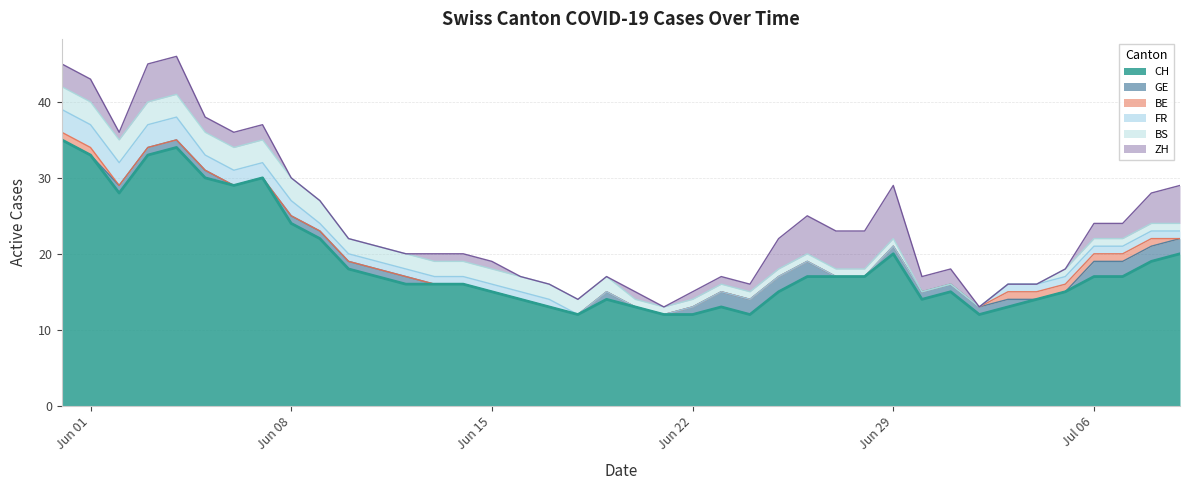

Reading left to right, what are all the values shown in this chart?

CH: 0=35	1=33	2=28	3=33	4=34	5=30	6=29	7=30	8=24	9=22	10=18	11=17	12=16	13=16	14=16	15=15	16=14	17=13	18=12	19=14	20=13	21=12	22=12	23=13	24=12	25=15	26=17	27=17	28=17	29=20	30=14	31=15	32=12	33=13	34=14	35=15	36=17	37=17	38=19	39=20
GE: 0=0	1=0	2=1	3=1	4=1	5=1	6=0	7=0	8=1	9=1	10=1	11=1	12=1	13=0	14=0	15=0	16=0	17=0	18=0	19=1	20=0	21=0	22=1	23=2	24=2	25=2	26=2	27=0	28=0	29=1	30=1	31=1	32=1	33=1	34=0	35=0	36=2	37=2	38=2	39=2
BE: 0=1	1=1	2=0	3=0	4=0	5=0	6=0	7=0	8=0	9=0	10=0	11=0	12=0	13=0	14=0	15=0	16=0	17=0	18=0	19=0	20=0	21=0	22=0	23=0	24=0	25=0	26=0	27=0	28=0	29=0	30=0	31=0	32=0	33=1	34=1	35=1	36=1	37=1	38=1	39=0
FR: 0=3	1=3	2=3	3=3	4=3	5=2	6=2	7=2	8=2	9=1	10=1	11=1	12=1	13=1	14=1	15=1	16=1	17=1	18=0	19=0	20=0	21=0	22=0	23=0	24=0	25=0	26=0	27=0	28=0	29=0	30=0	31=0	32=0	33=1	34=1	35=1	36=1	37=1	38=1	39=1
BS: 0=3	1=3	2=3	3=3	4=3	5=3	6=3	7=3	8=3	9=3	10=2	11=2	12=2	13=2	14=2	15=2	16=2	17=2	18=2	19=2	20=1	21=1	22=1	23=1	24=1	25=1	26=1	27=1	28=1	29=1	30=0	31=0	32=0	33=0	34=0	35=1	36=1	37=1	38=1	39=1
ZH: 0=3	1=3	2=1	3=5	4=5	5=2	6=2	7=2	8=0	9=0	10=0	11=0	12=0	13=1	14=1	15=1	16=0	17=0	18=0	19=0	20=1	21=0	22=1	23=1	24=1	25=4	26=5	27=5	28=5	29=7	30=2	31=2	32=0	33=0	34=0	35=0	36=2	37=2	38=4	39=5